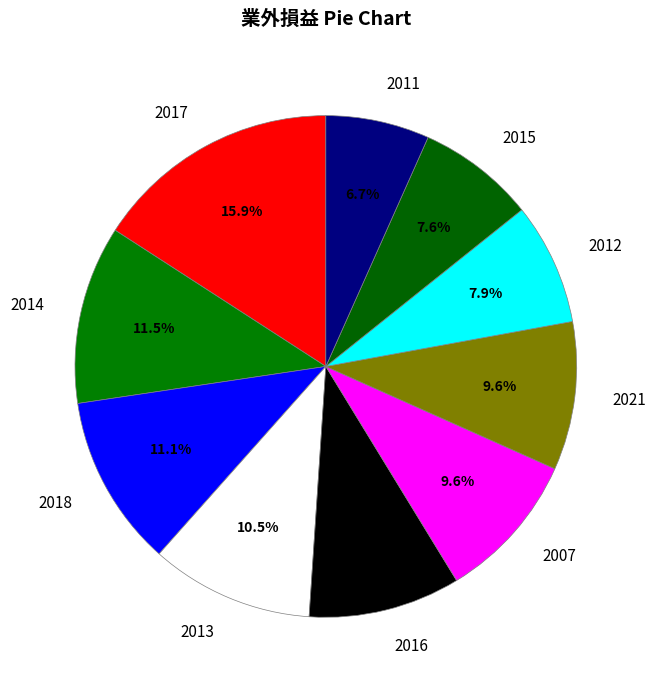

Count the number of slices in the pie.

10